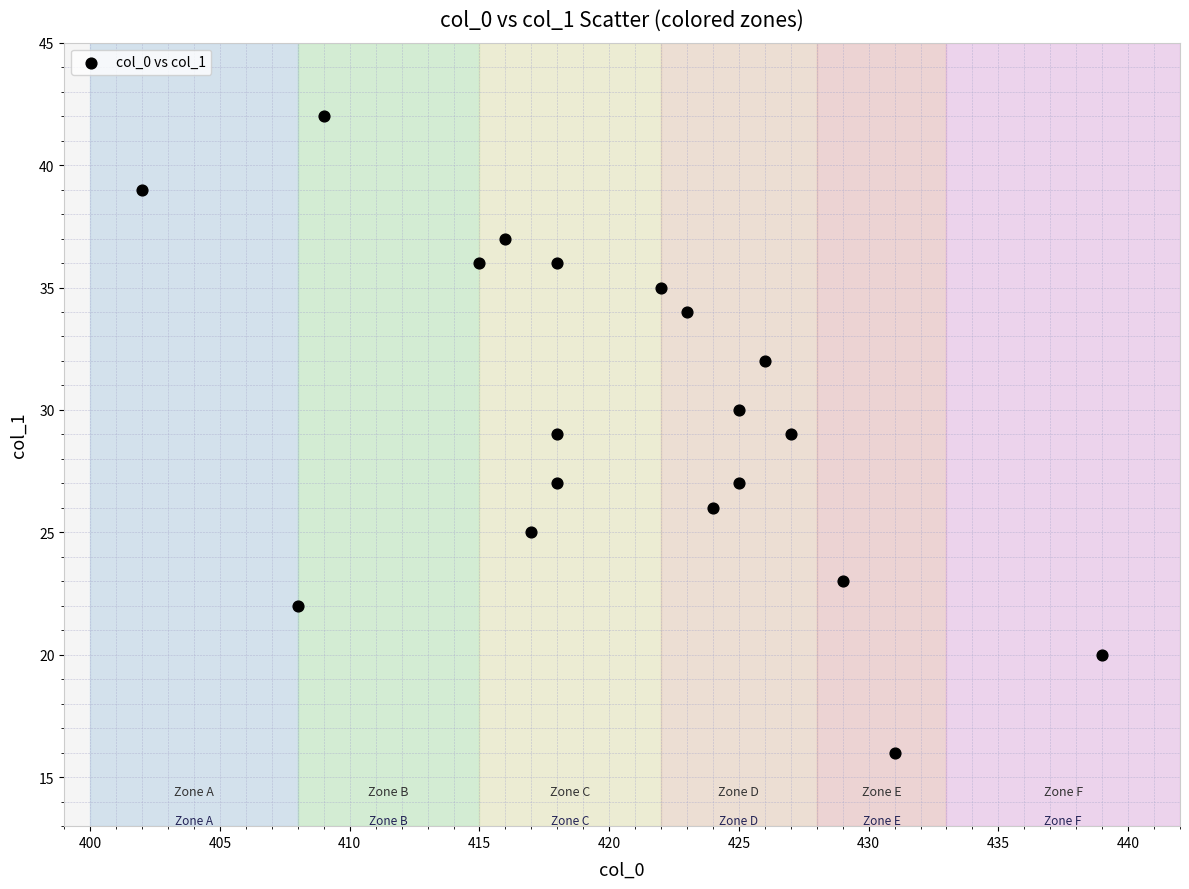

What is the range of X values (max minus min)?

37